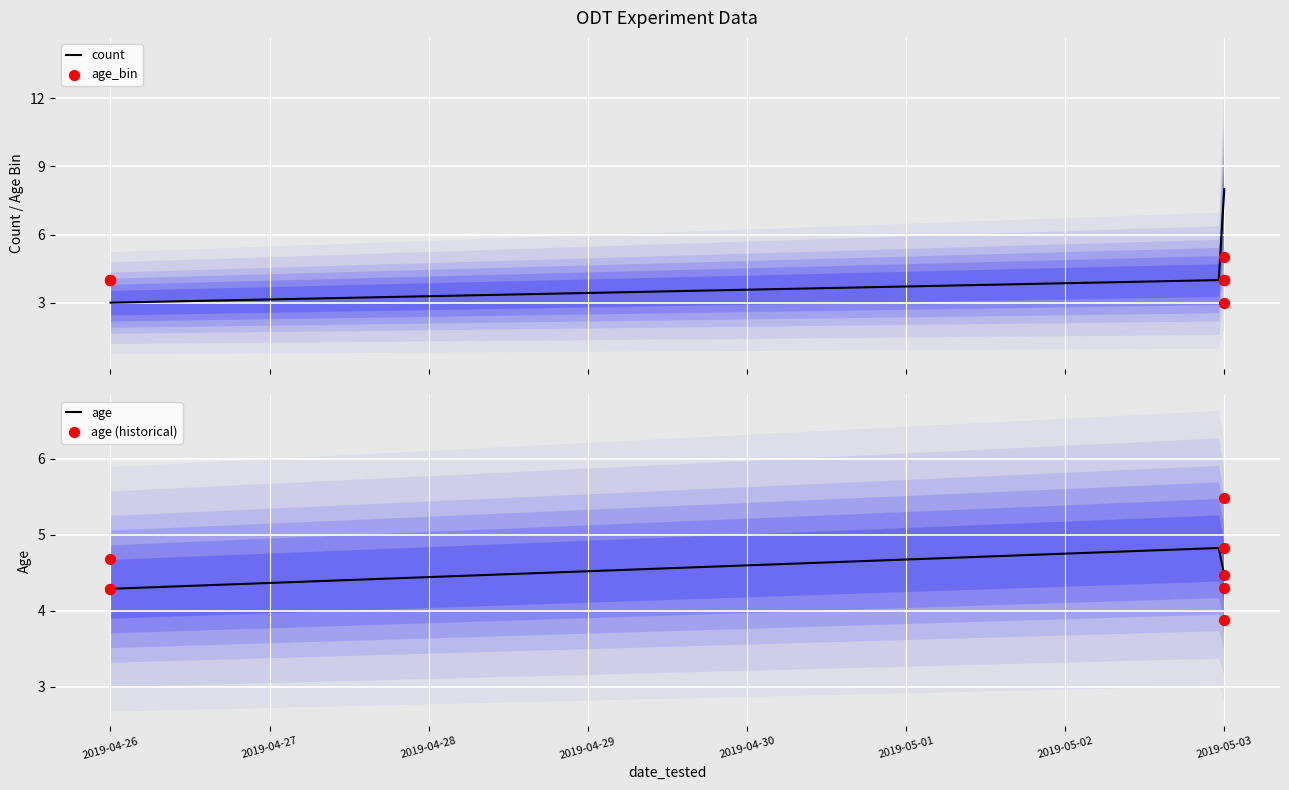

At how many categories does at least one series exceed 3?

8